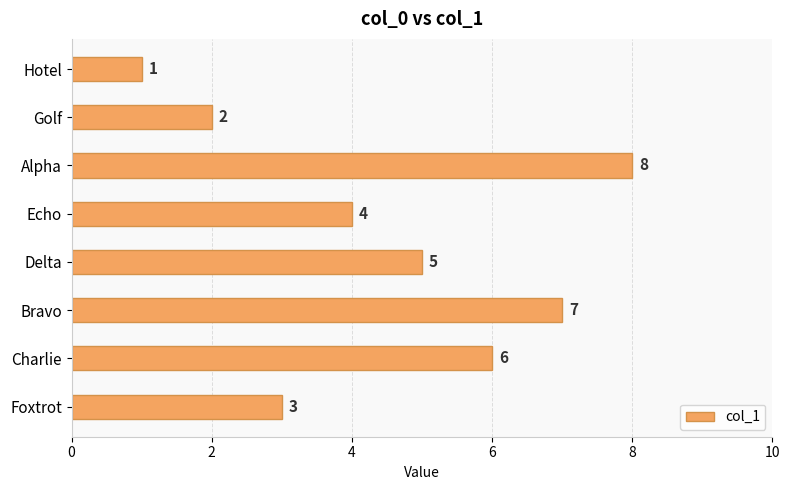

What is the maximum value shown in the chart?

8